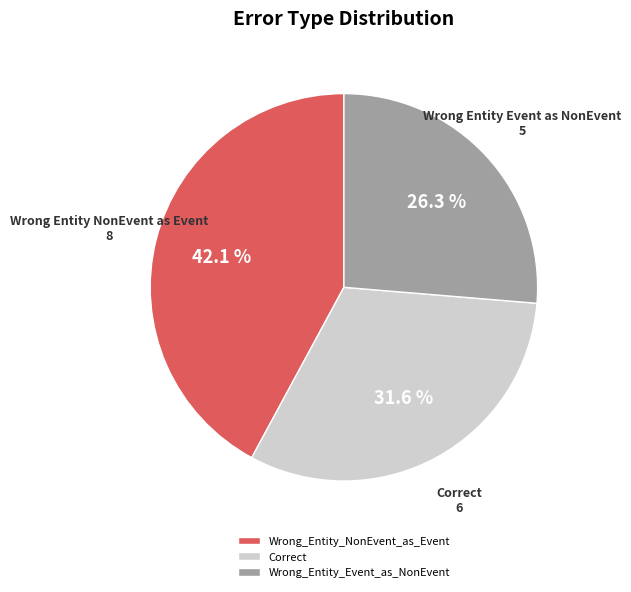

To the nearest percent, what is the average slice percentage?

33%